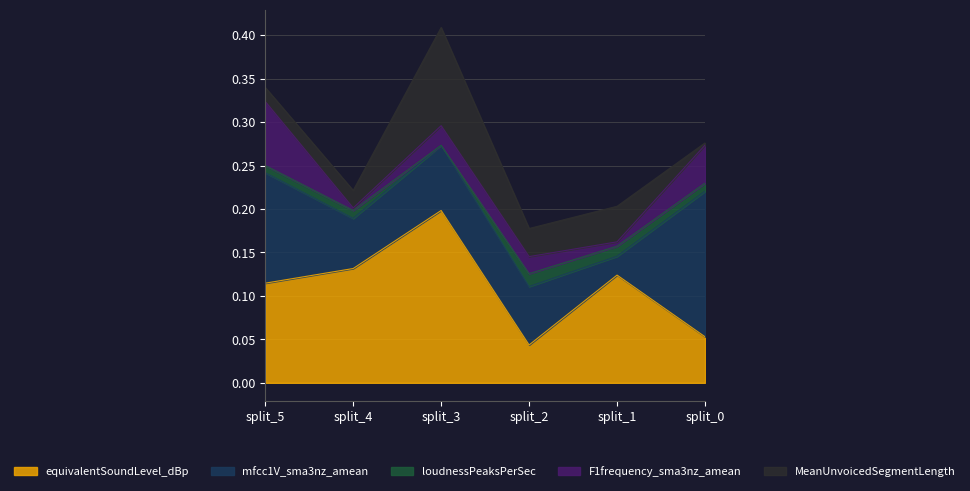

True or false: loudnessPeaksPerSec and equivalentSoundLevel_dBp cross at least once.

False